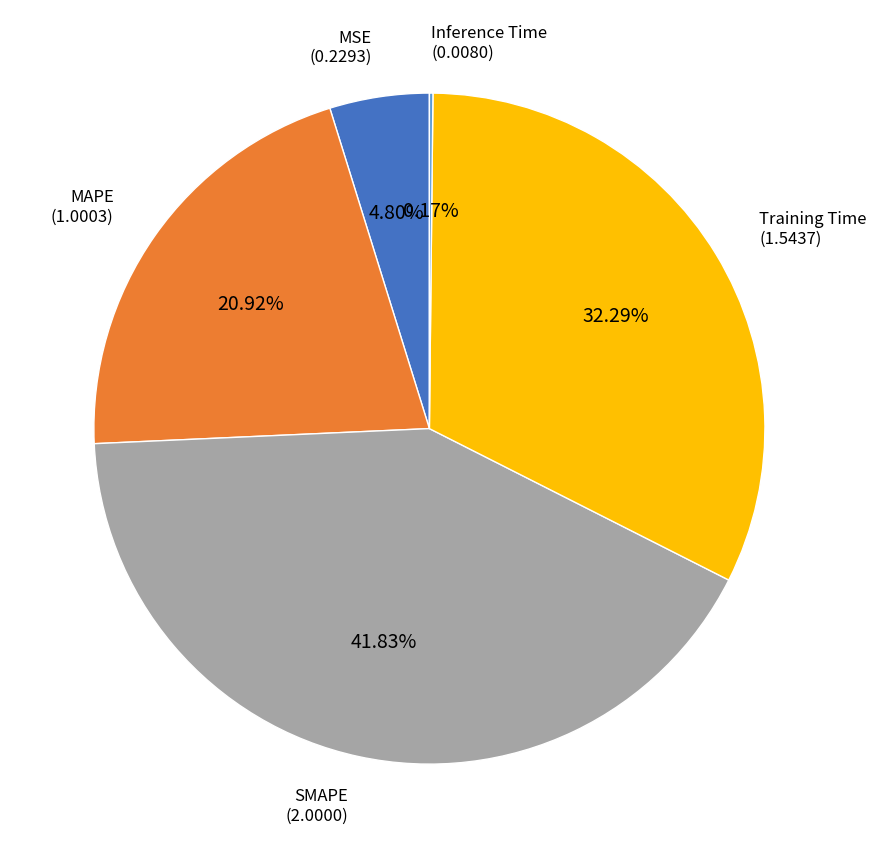

Is there any slice that represents more than half of the pie?

No